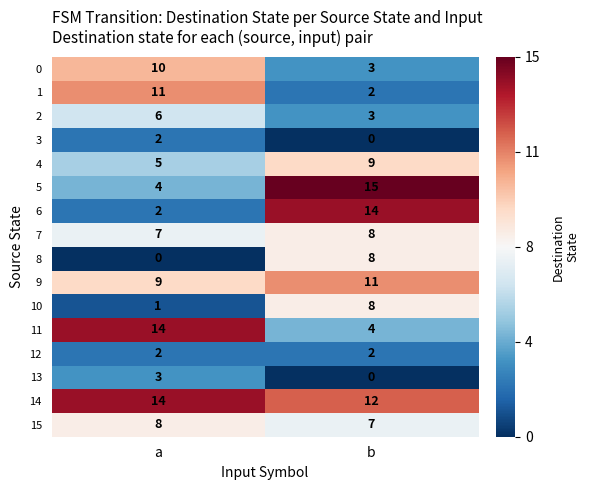

Which series has the largest range (max minus min)?

6